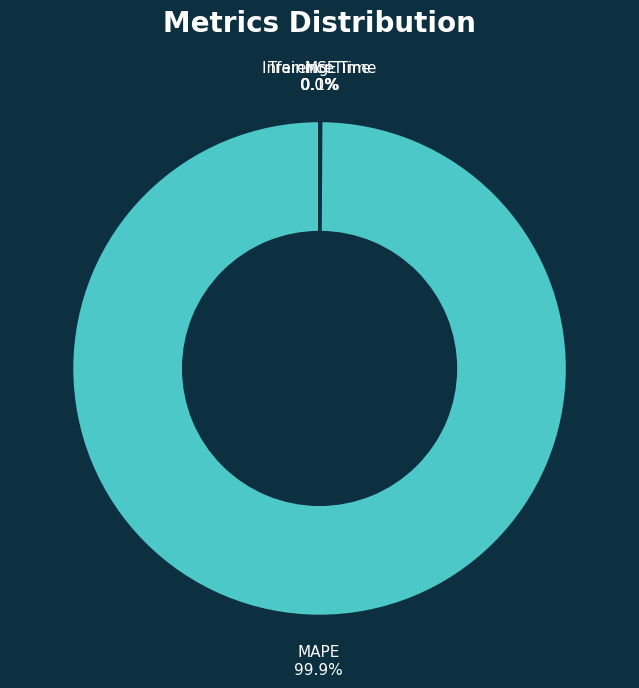

Which slice is the largest?

MAPE